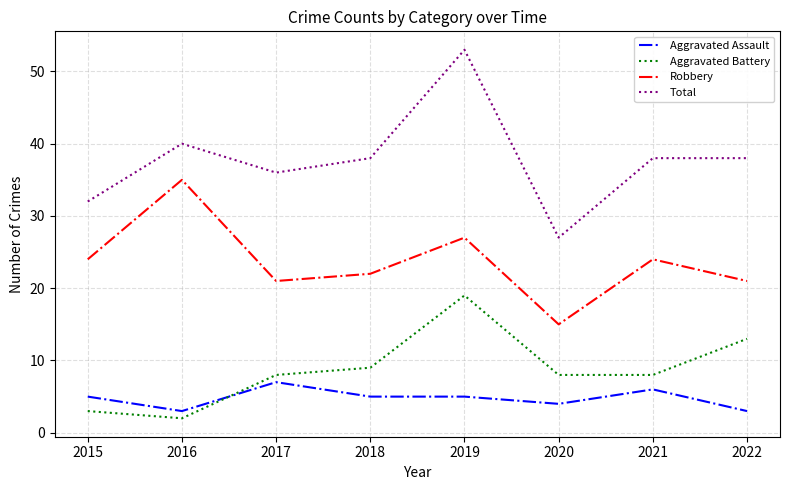

True or false: Aggravated Battery and Total cross at least once.

False